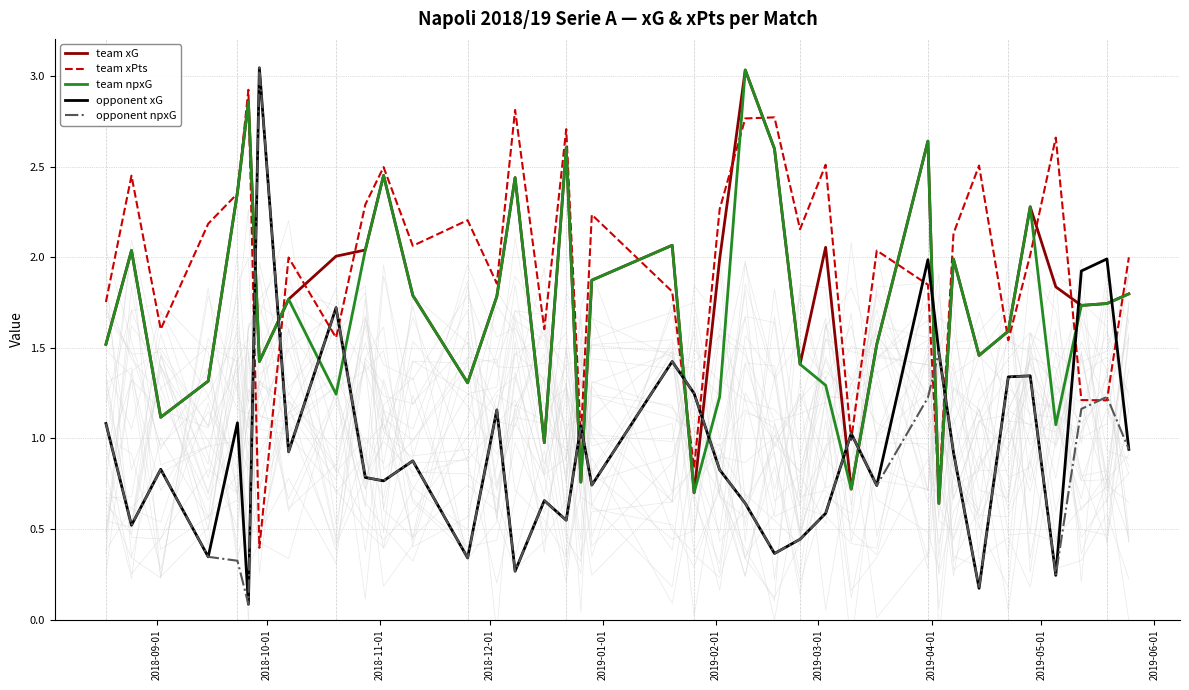

How many times do opponent xG and team npxG cross each other?

14